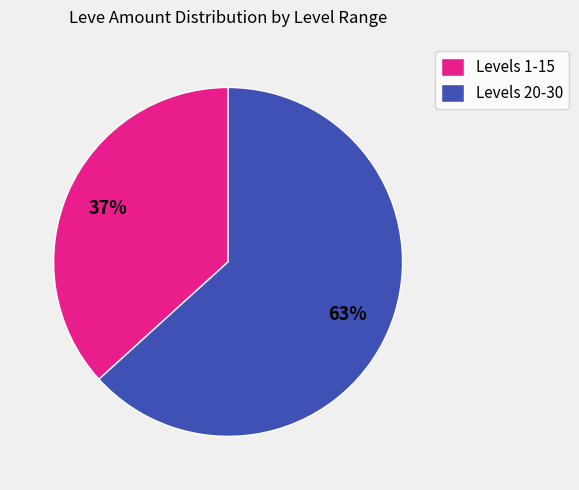

Which has a higher value, Levels 1-15 or Levels 20-30?

Levels 20-30